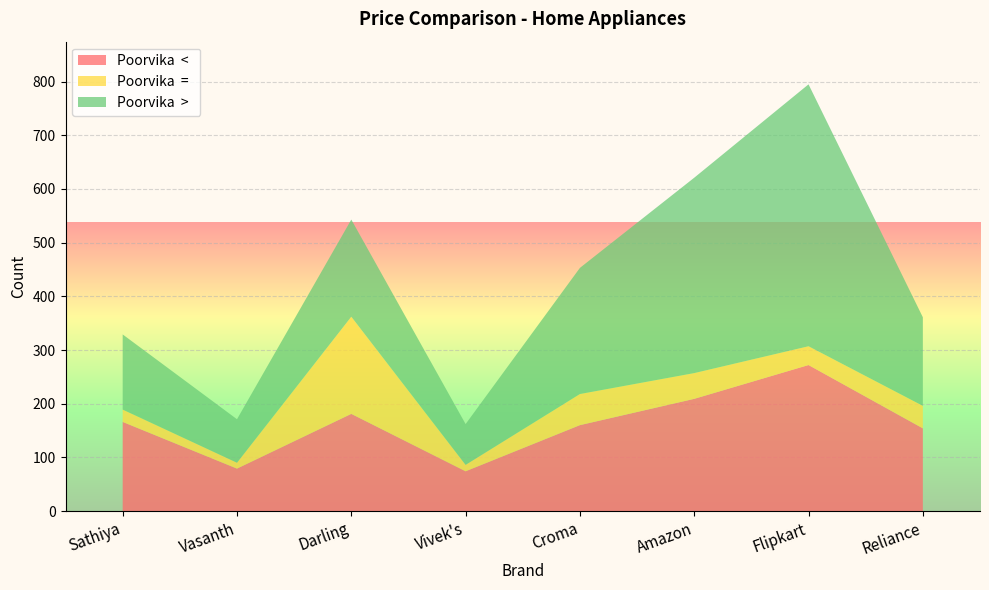

Reading right to left, extract all data points from this chart.

Poorvika  <  : Reliance=154	Flipkart=272	Amazon=209	Croma=160	Vivek's=74	Darling=181	Vasanth=79	Sathiya=166
Poorvika  =  : Reliance=42	Flipkart=35	Amazon=48	Croma=58	Vivek's=12	Darling=181	Vasanth=11	Sathiya=23
Poorvika  >  : Reliance=165	Flipkart=488	Amazon=364	Croma=235	Vivek's=76	Darling=181	Vasanth=81	Sathiya=140